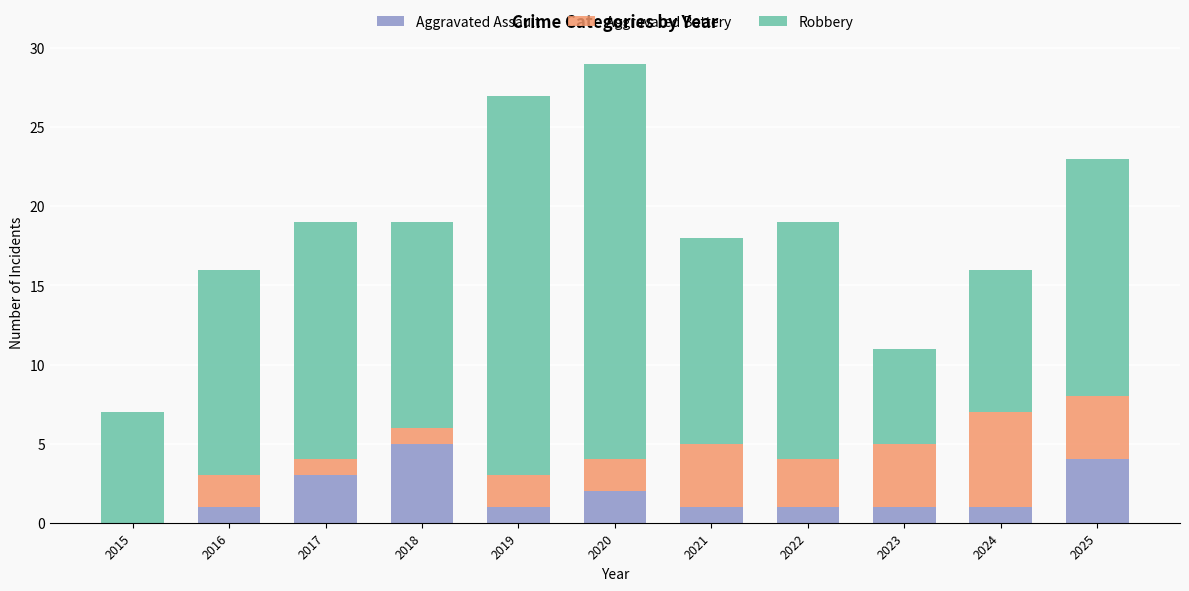

The value of Aggravated Assault at 2024 is 1. True or false?

True